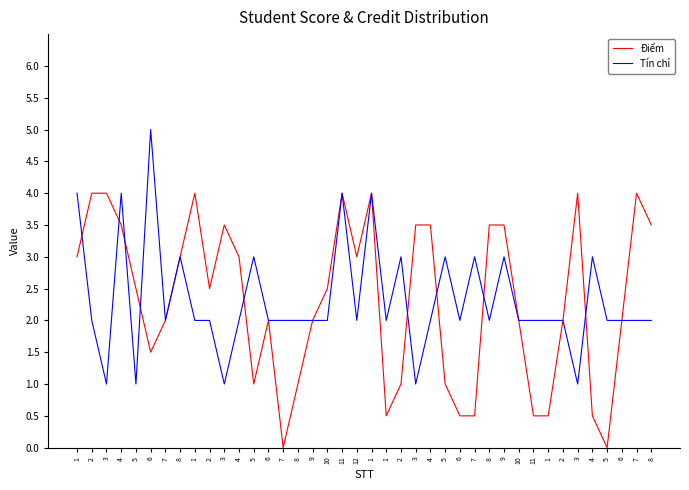

What is the label of the 24th point from the left?

3